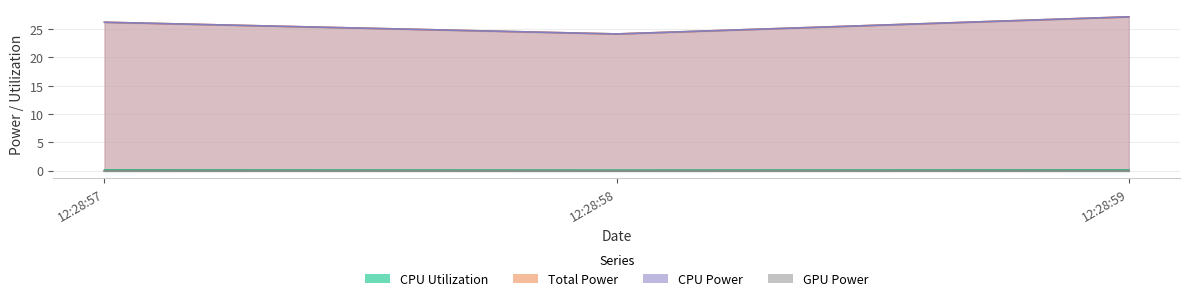

What is the sum of all CPU Power values?

77.5